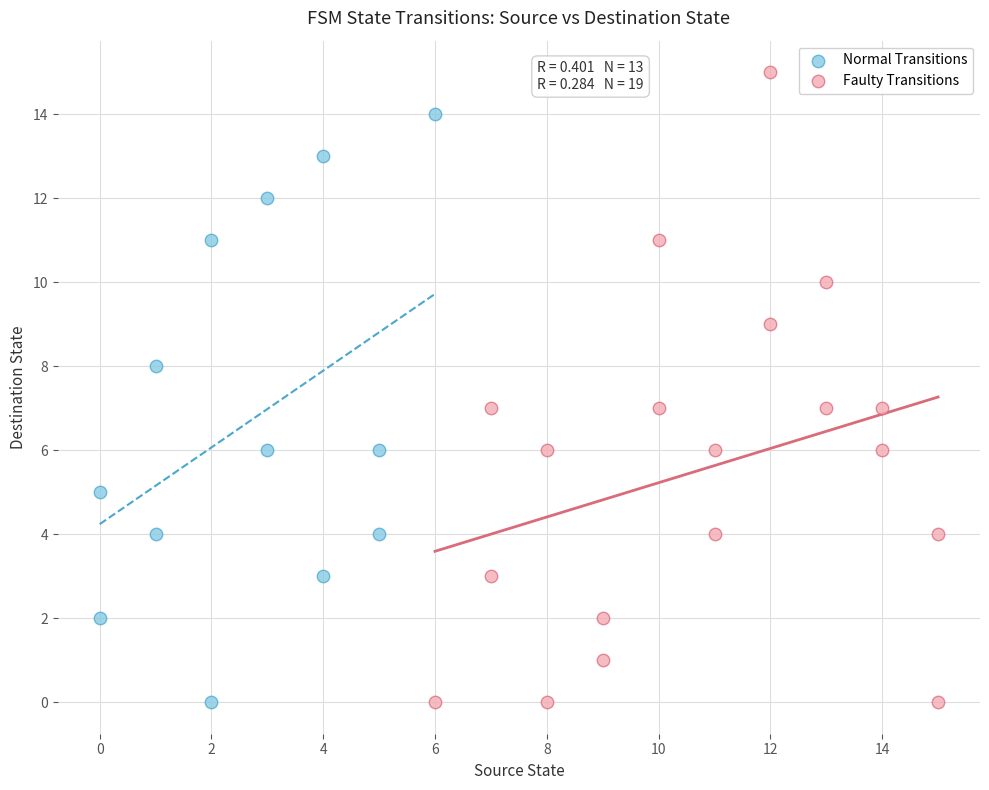

Which series contains the highest Y value?

Faulty Transitions